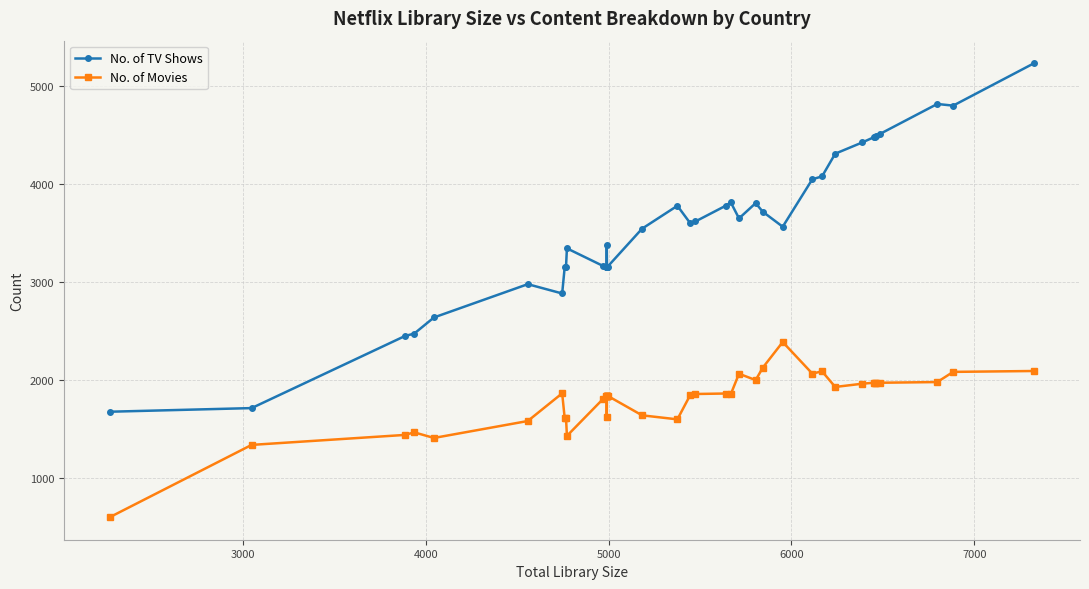

Reading right to left, extract all data points from this chart.

No. of TV Shows: 5234	4802	4819	4515	4490	4486	4479	4426	4311	4079	4050	3565	3718	3806	3650	3814	3779	3619	3604	3779	3545	3156	3158	3155	3156	3155	3374	3154	3152	3162	3344	3154	3154	2883	2978	2638	2473	2449	1712	1675
No. of Movies: 2091	2082	1978	1971	1972	1970	1971	1961	1928	2088	2064	2387	2125	1998	2063	1854	1861	1856	1841	1597	1638	1838	1835	1837	1835	1836	1616	1835	1836	1810	1428	1613	1606	1863	1580	1407	1464	1438	1336	599